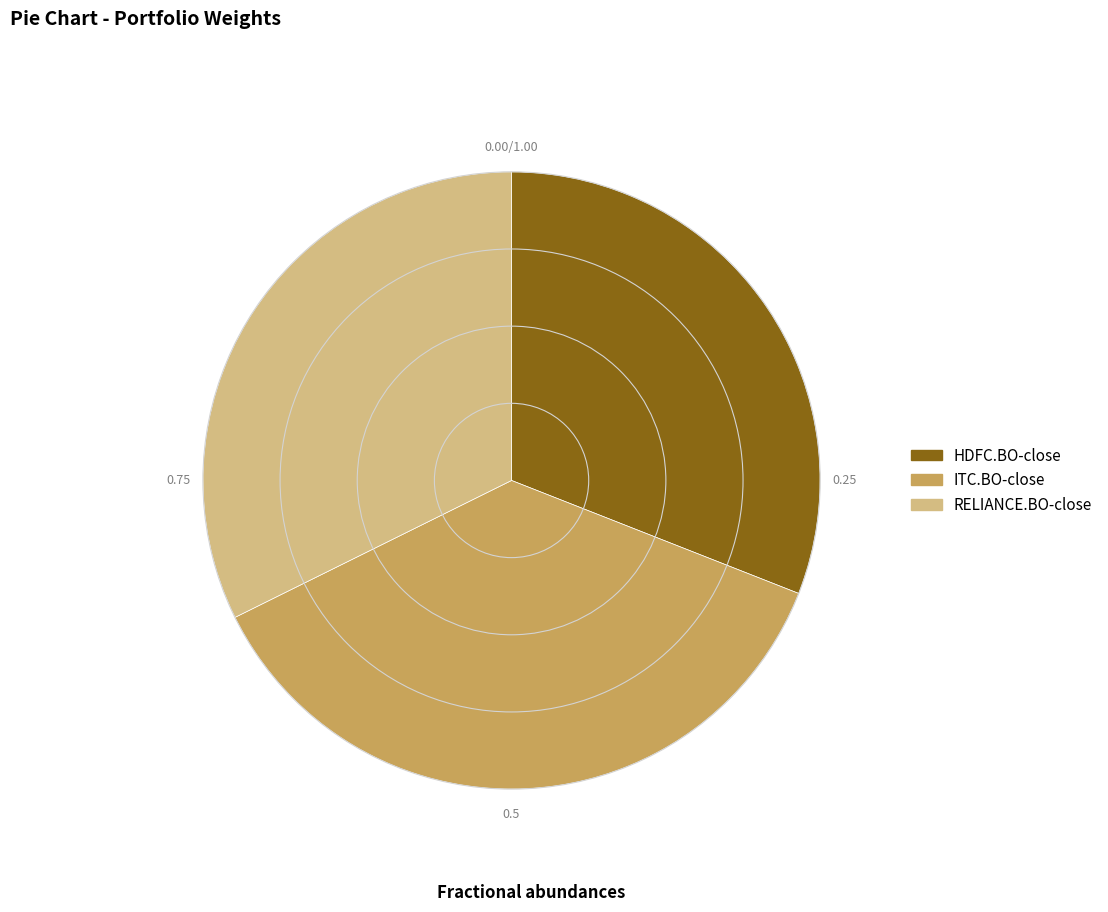

Between RELIANCE.BO-close and ITC.BO-close, which is larger?

ITC.BO-close